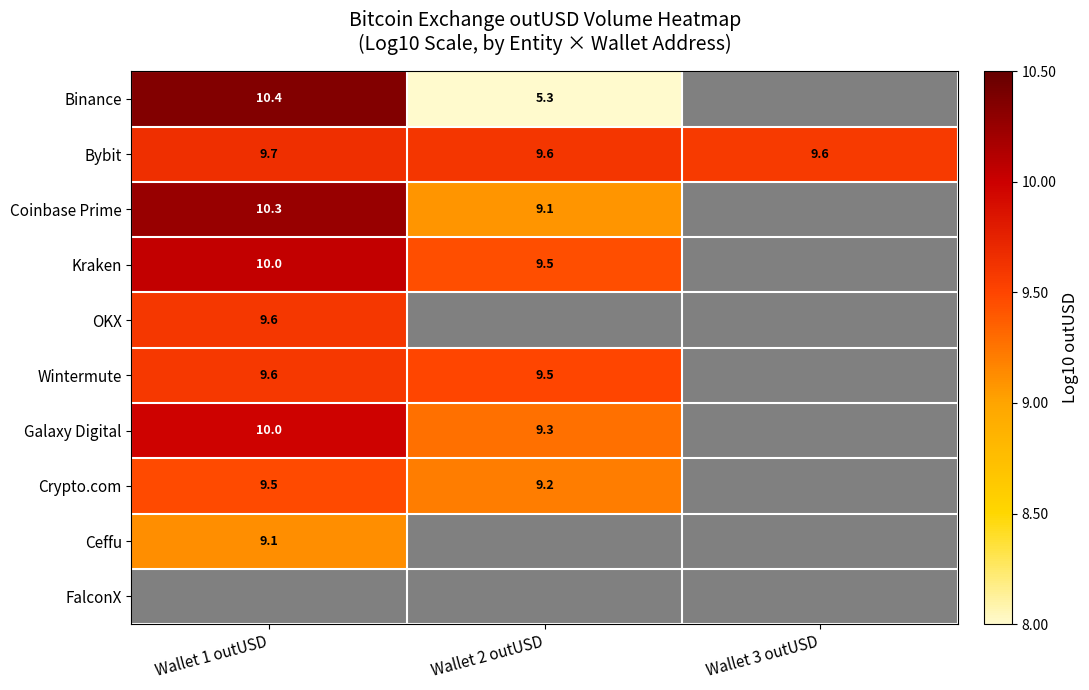

Which series has the largest total across all categories?

Bybit